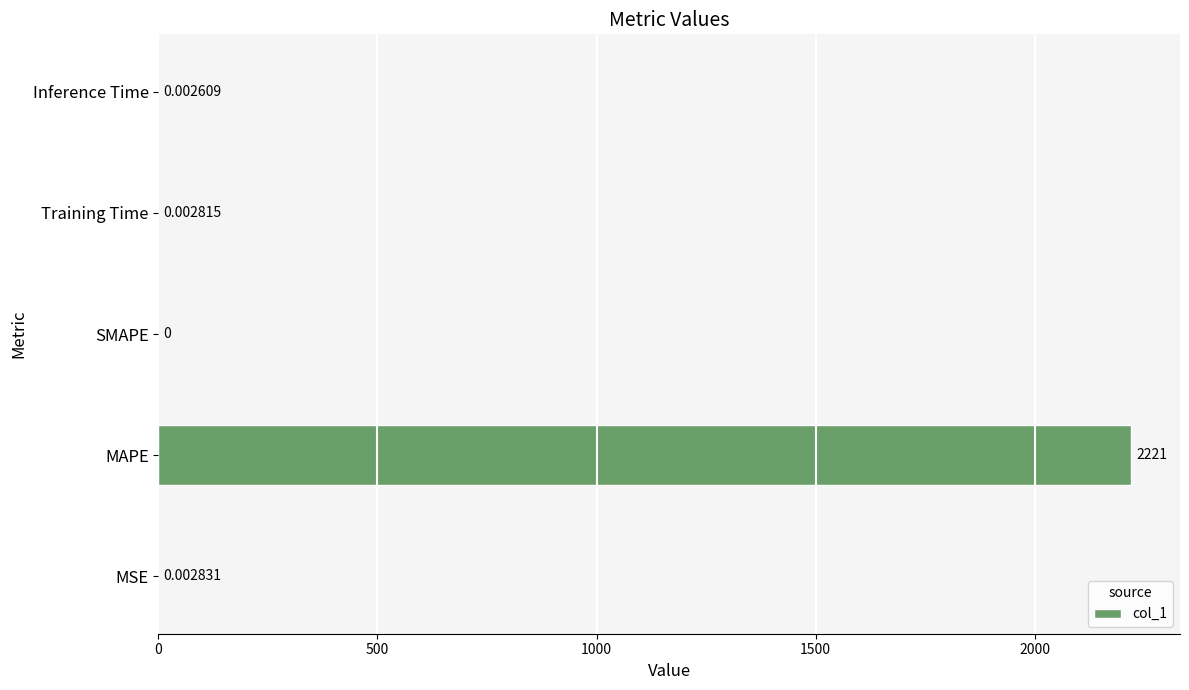

How many values are above zero?

4